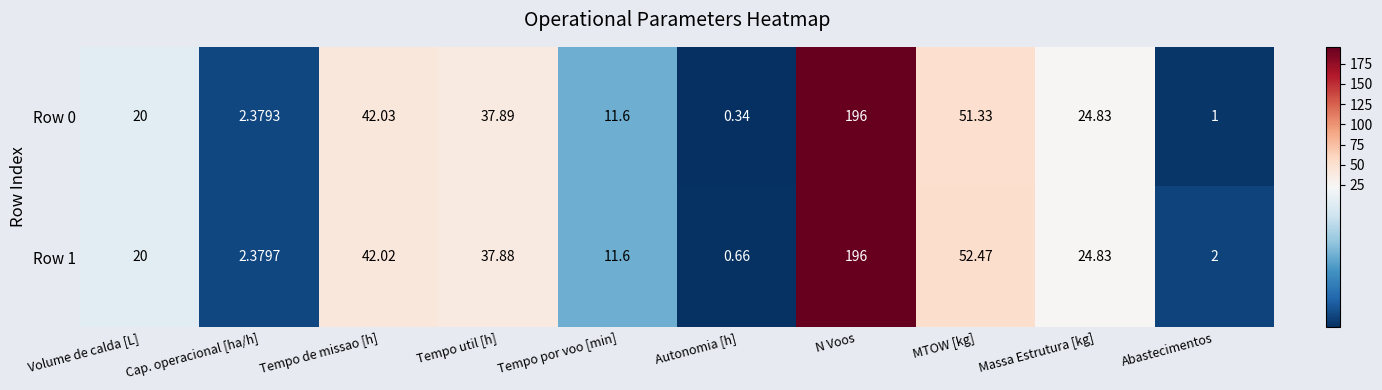

What is the greatest value displayed?

196.0